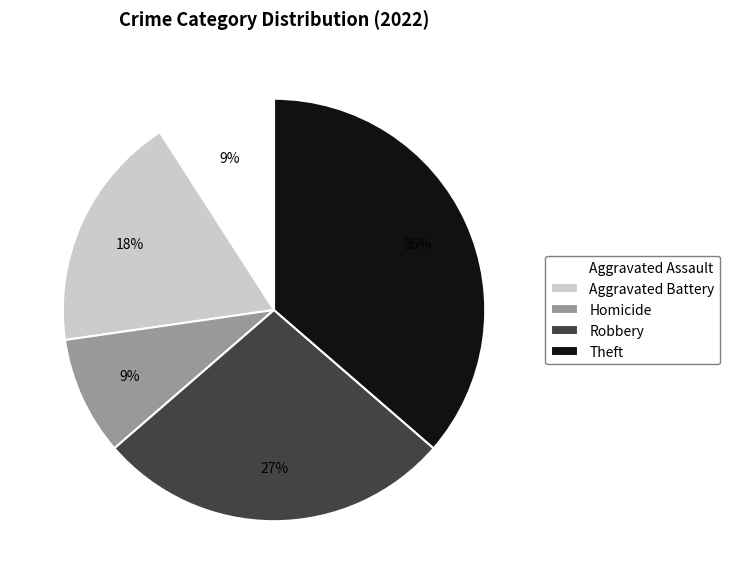

Which category has the biggest portion of the pie?

Theft